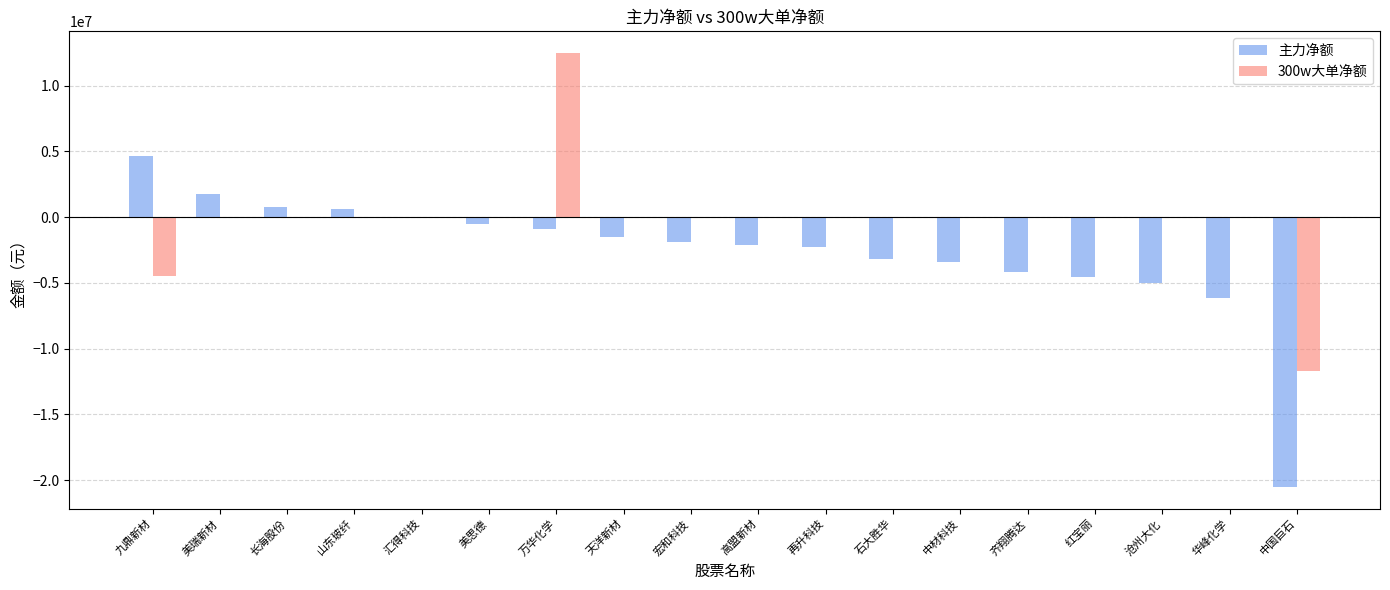

Is the value of 300w大单净额 at 华峰化学 greater than the value of 主力净额 at 美瑞新材?

No